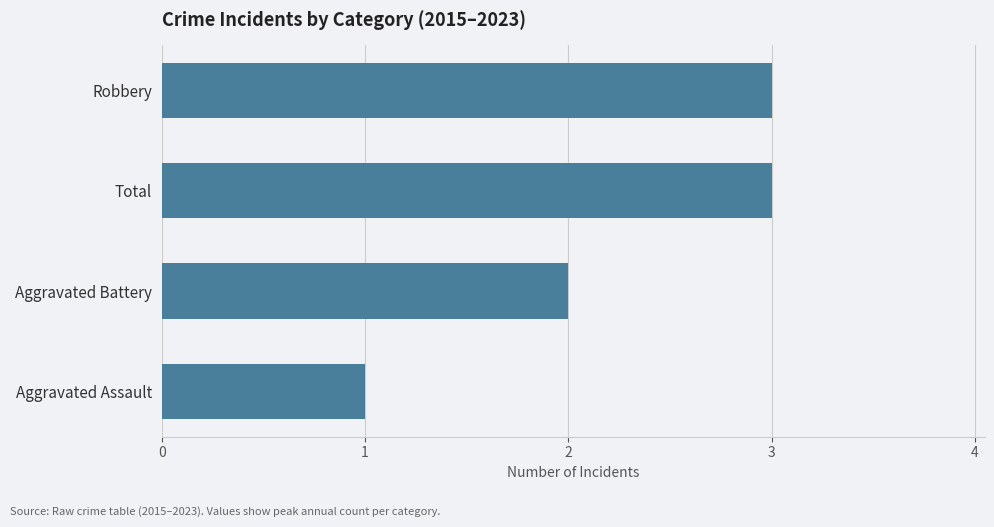

Does the chart contain any negative values?

No